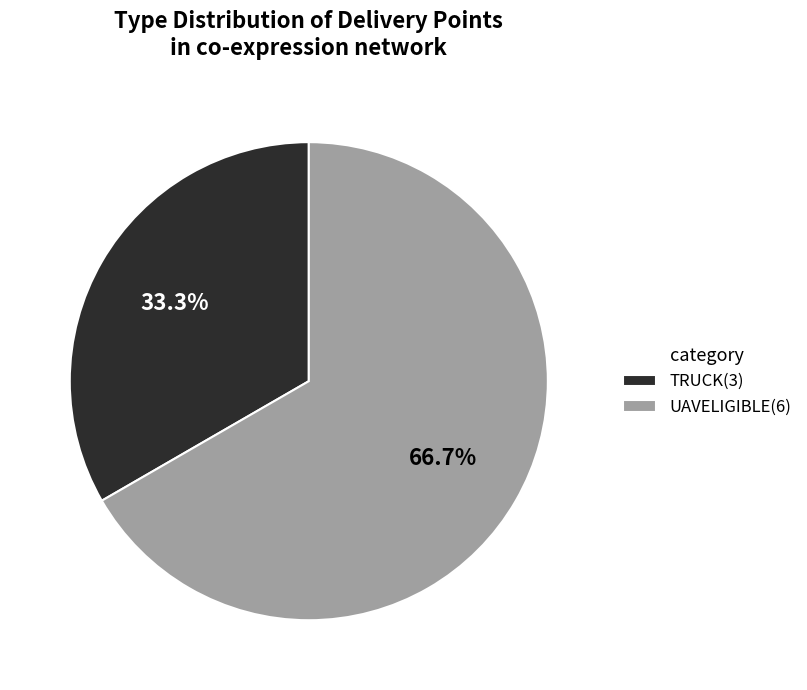

True or false: TRUCK accounts for 25% of the total.

False